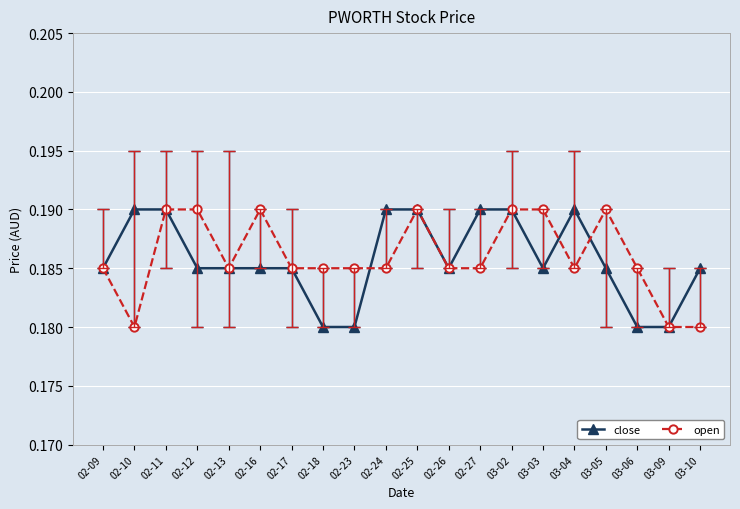

What is the label of the 20th point from the left?

03-10